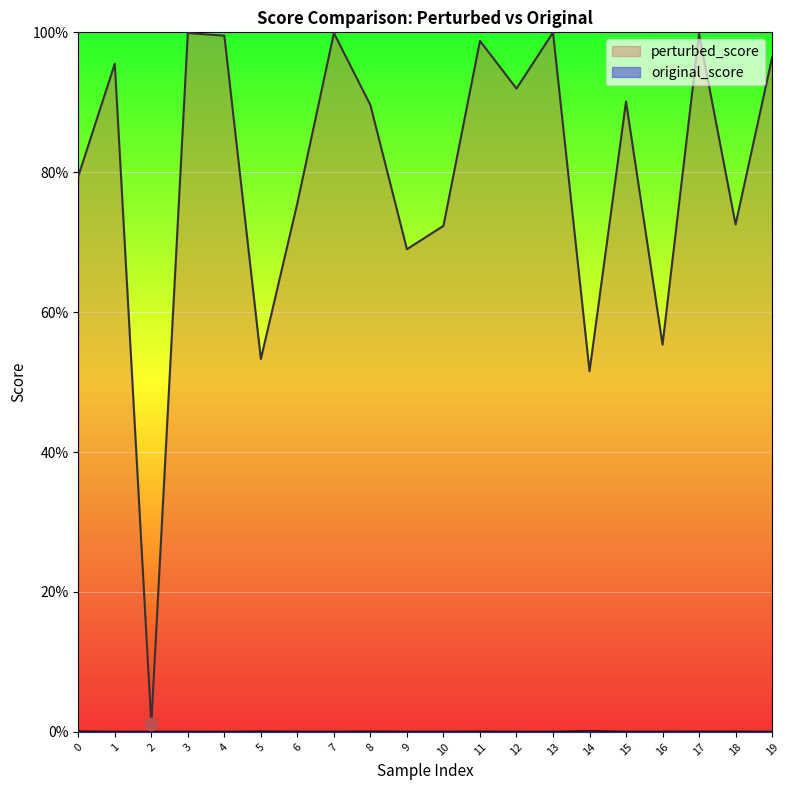

Which series reaches the minimum Y coordinate?

original_score